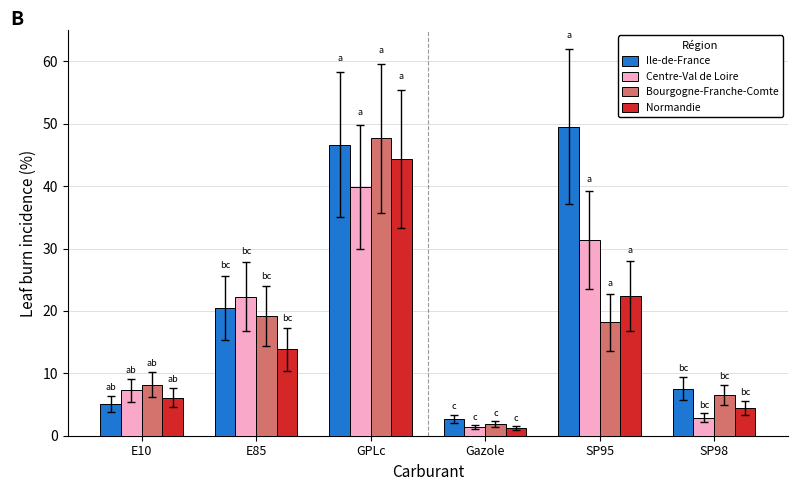

Which category has the highest value in the Bourgogne-Franche-Comte series?

GPLc